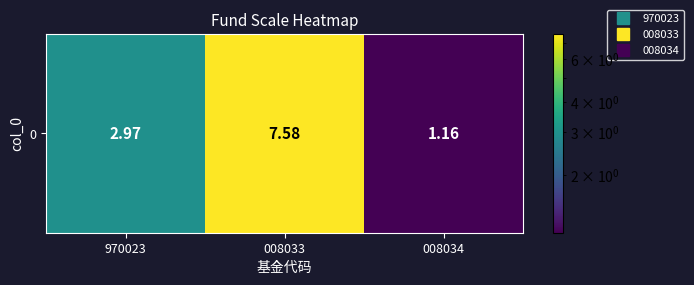

The chart shows a value of 3.0 at 970023. True or false?

True